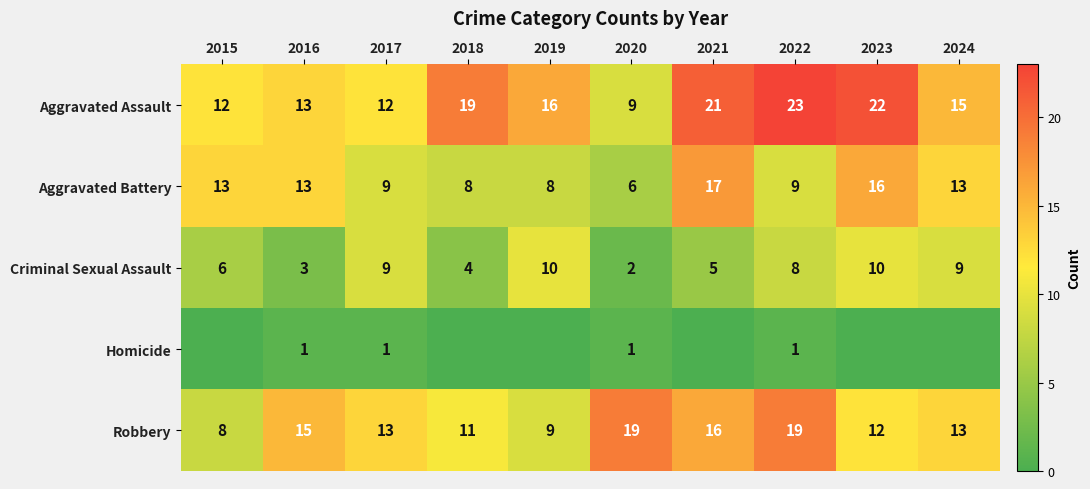

Is it true that Aggravated Battery equals 9 at 2022?

True